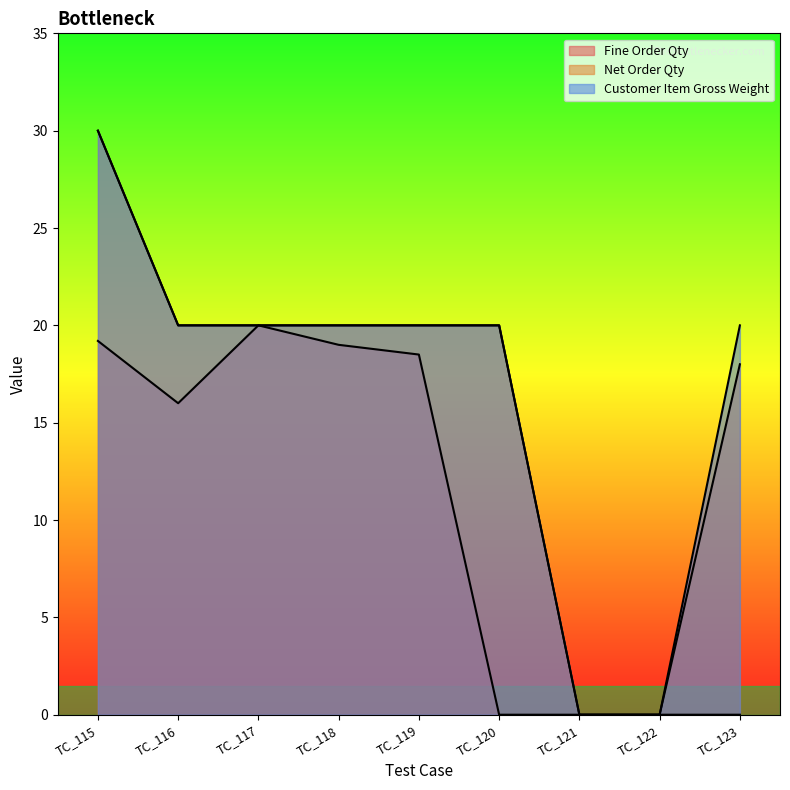

True or false: Fine Order Qty and Net Order Qty intersect in this chart.

False